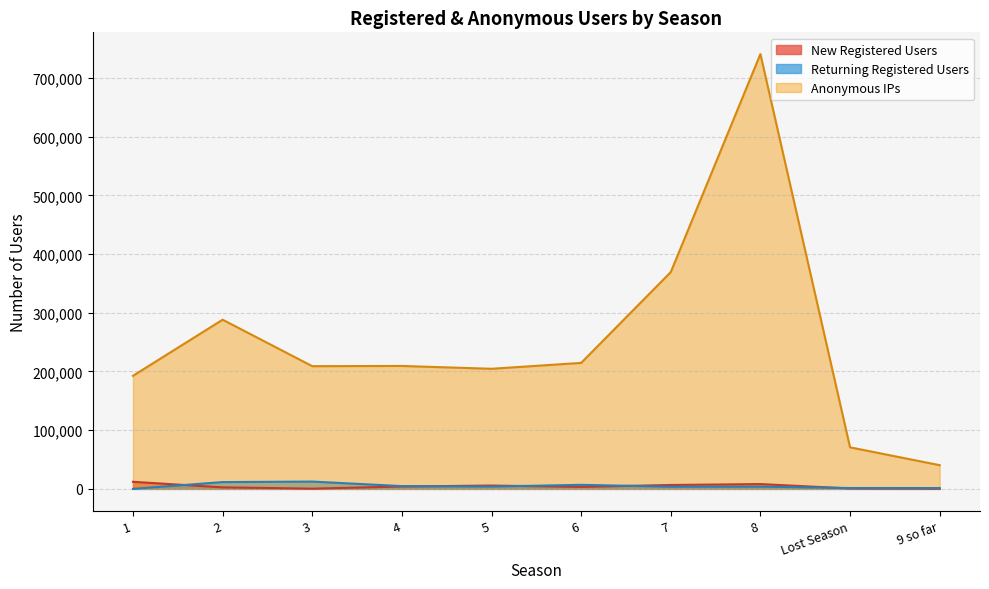

Where is the first local minimum for Anonymous IPs?

3